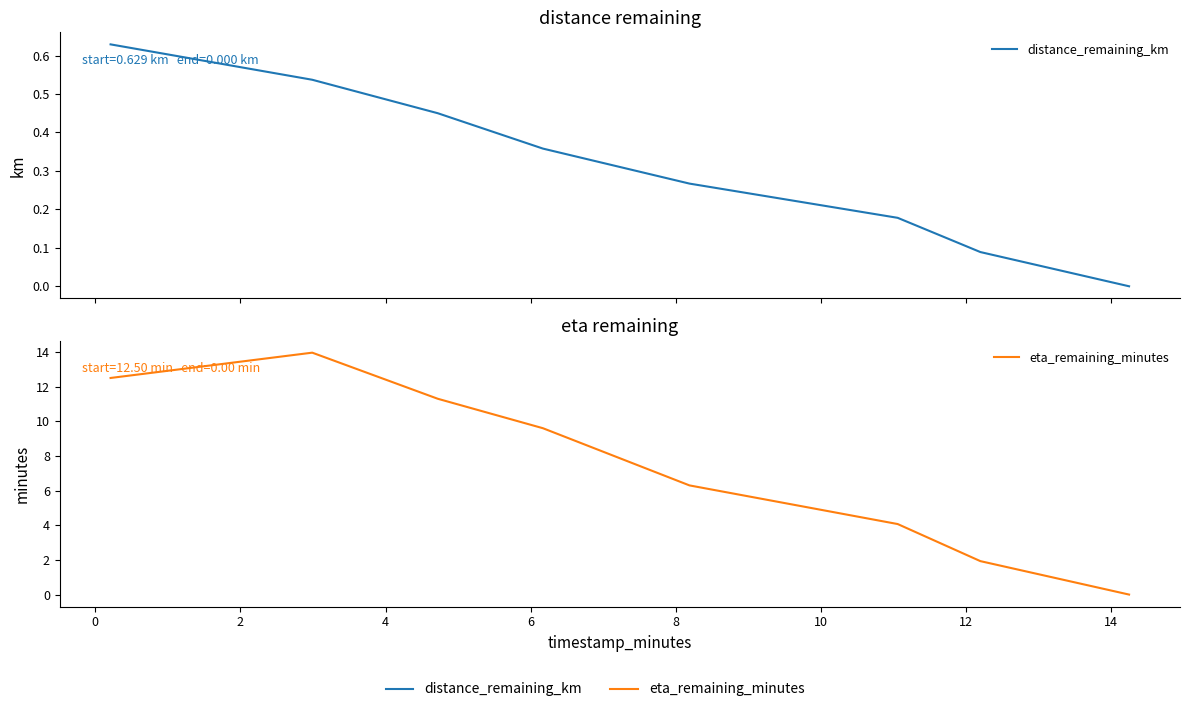

True or false: distance_remaining_km has more than 1 points higher than both neighbors.

False